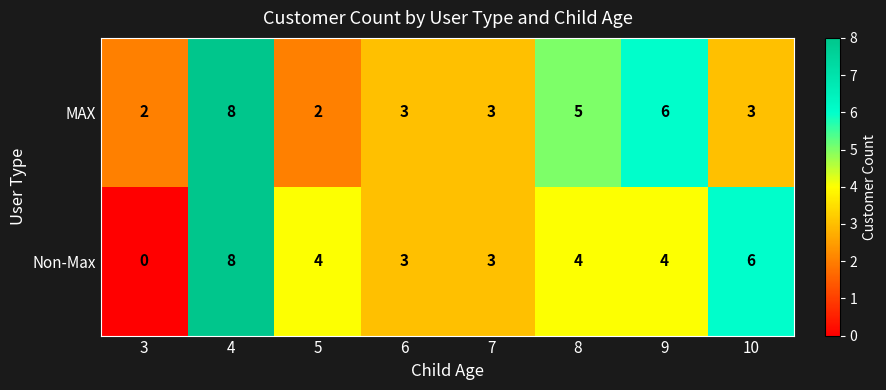

Reading left to right, transcribe all the data shown in this chart.

MAX: 2	8	2	3	3	5	6	3
Non-Max: 0	8	4	3	3	4	4	6